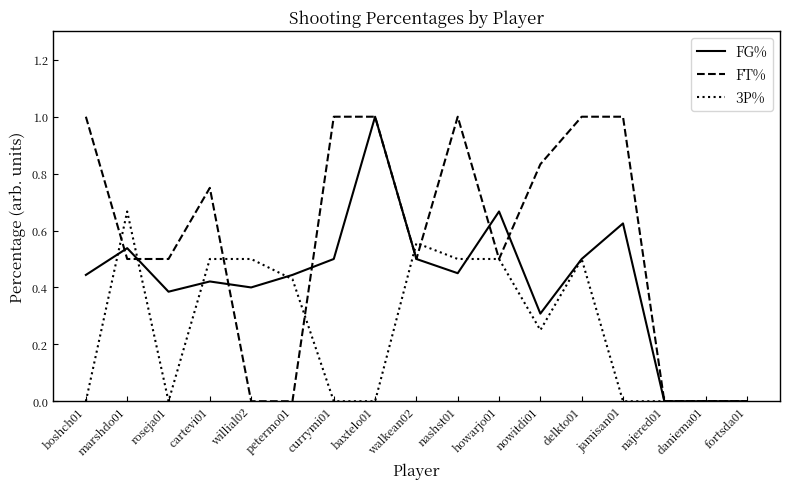

What is the spread (max minus min) of values at jamisan01?

1.0